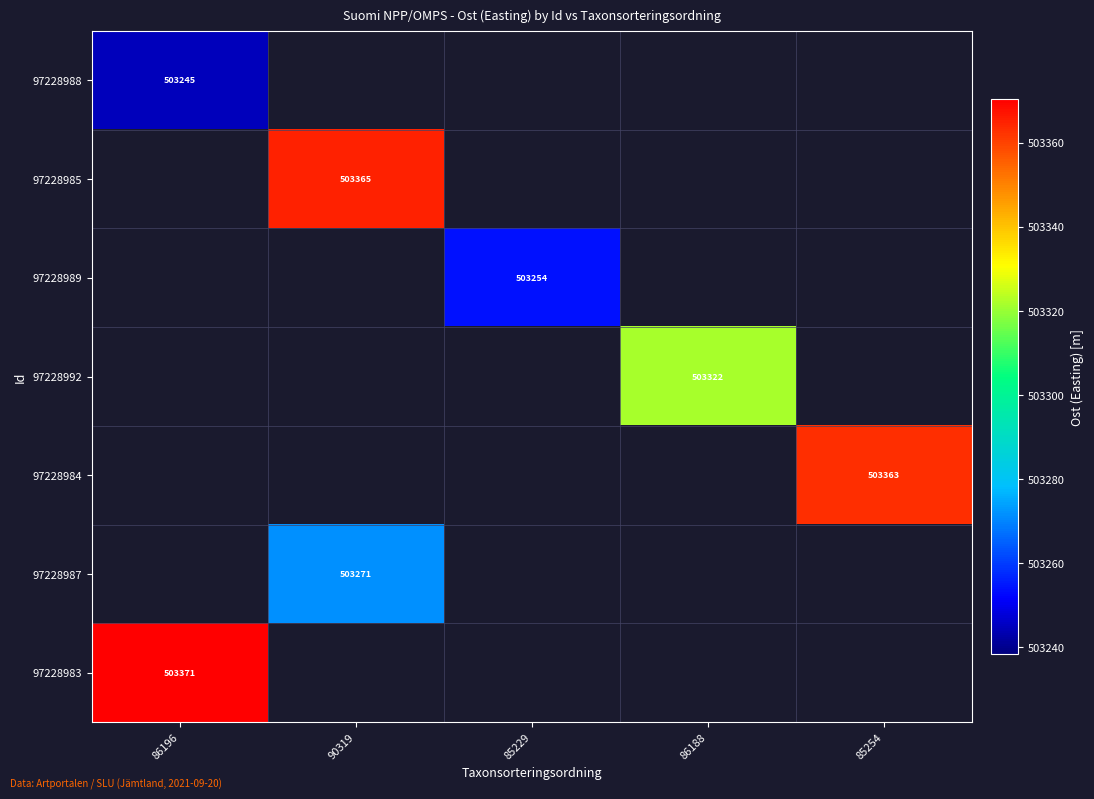

What is the smallest value displayed?

503244.6